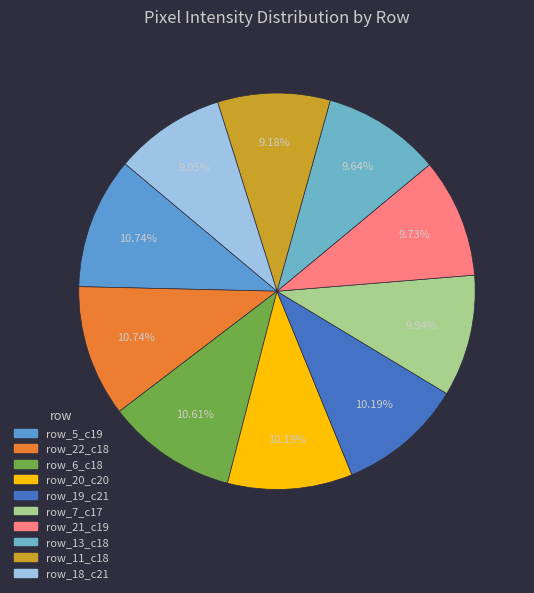

Is there any slice that represents more than half of the pie?

No